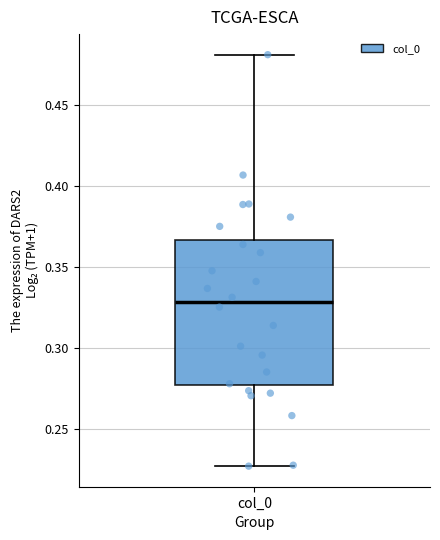

Transcribe this box plot: give where the median line is, the range the box spans, and where the two whiskers end, as read against the y-axis. The values are not printed on the chart, so give them approximately, as read against the axis.

median 0.330, box 0.275 to 0.365, whiskers 0.225 to 0.480